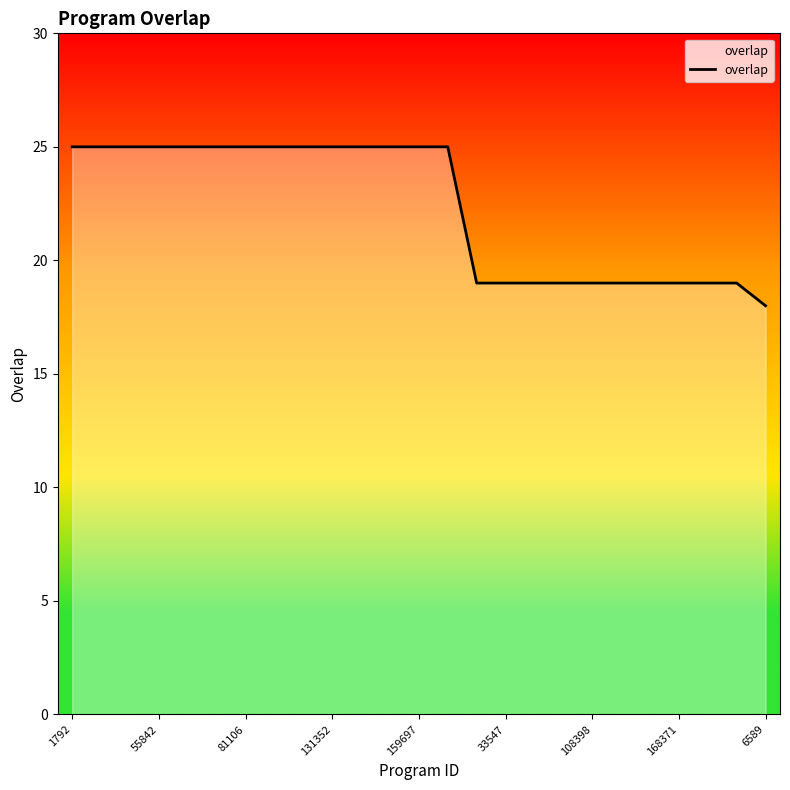

What is the difference between the maximum and minimum values?

7